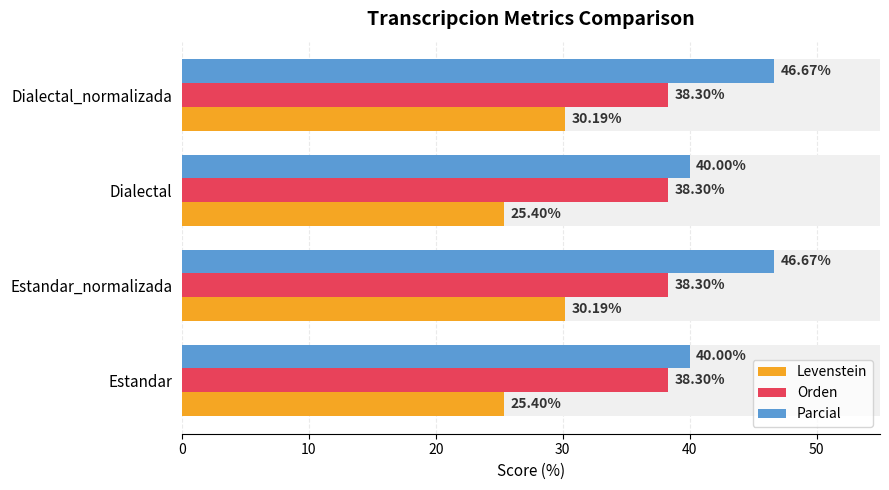

What are all the series names shown in the legend?

Levenstein, Orden, Parcial